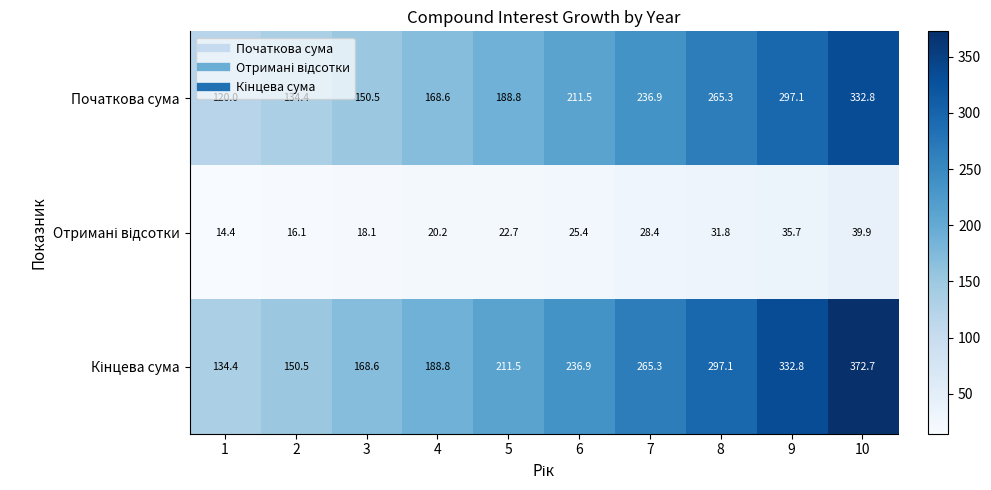

What value does the Початкова сума series have at 9?

297.1